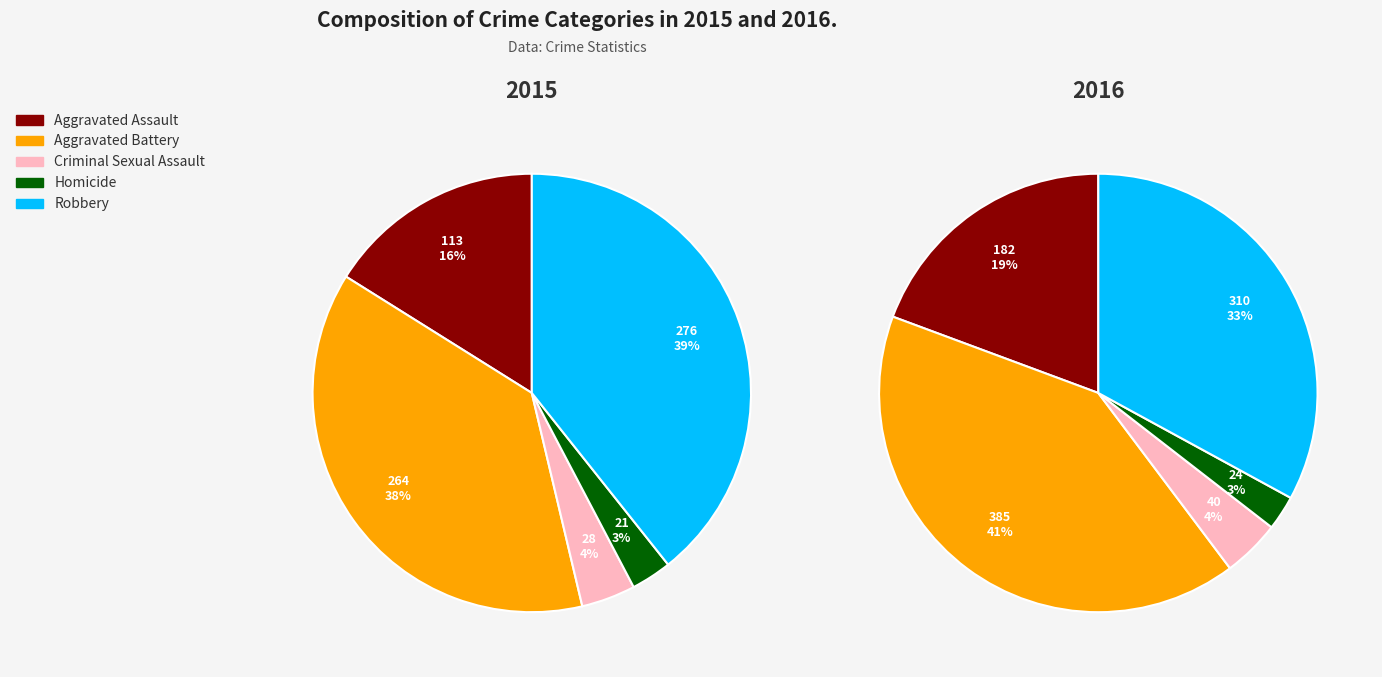

Which series has the widest spread of values?

values_2016